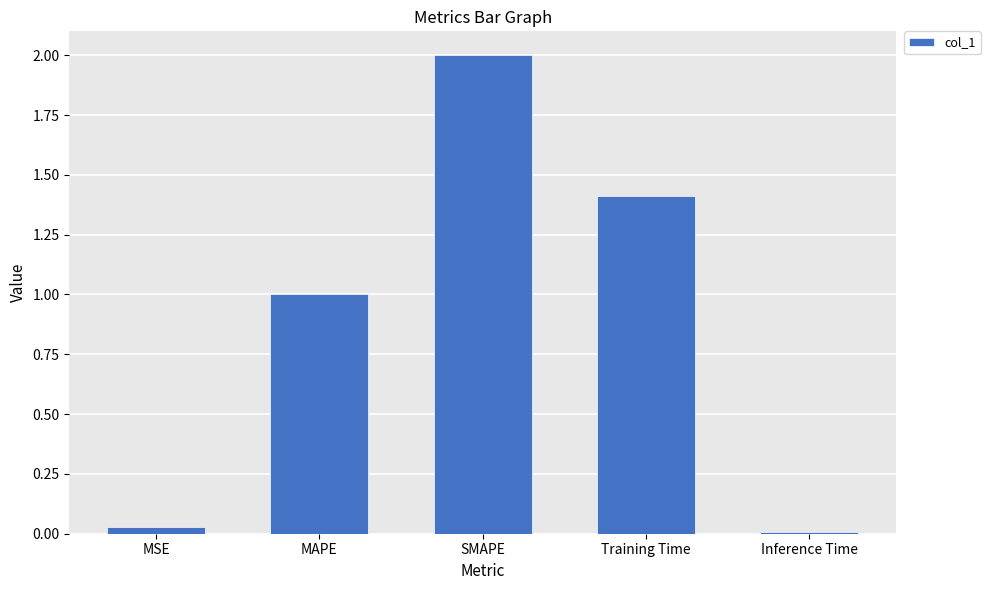

The chart shows a value of 0.0 at MSE. True or false?

True